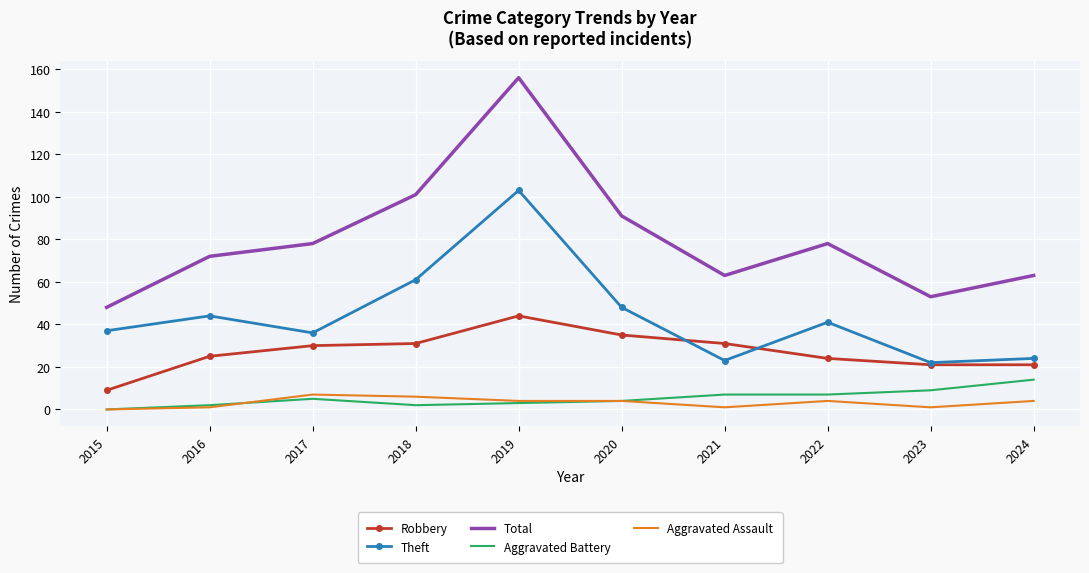

Reading left to right, list all the values displayed in this chart.

Robbery: 9	25	30	31	44	35	31	24	21	21
Theft: 37	44	36	61	103	48	23	41	22	24
Total: 48	72	78	101	156	91	63	78	53	63
Aggravated Battery: 0	2	5	2	3	4	7	7	9	14
Aggravated Assault: 0	1	7	6	4	4	1	4	1	4